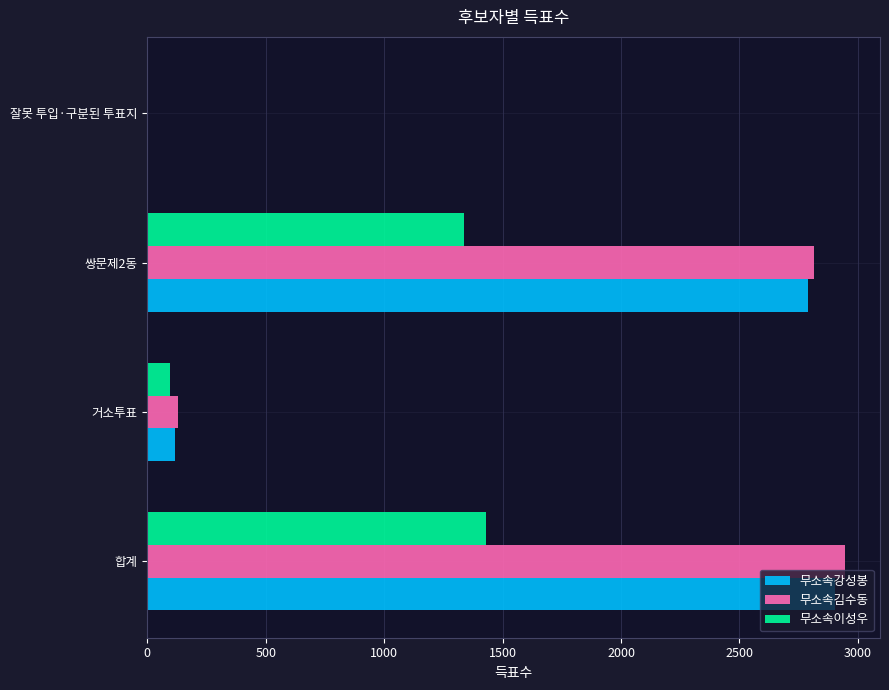

Is it true that 무소속강성봉 equals 117 at 거소투표?

True